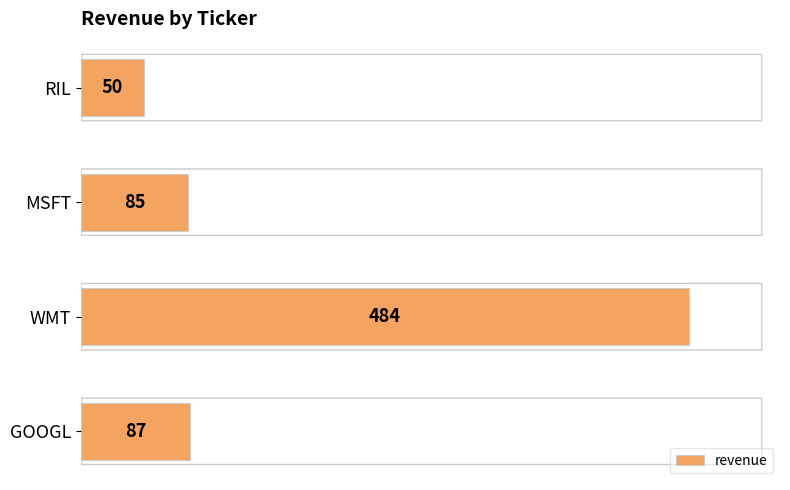

Between MSFT and WMT, which is larger?

WMT